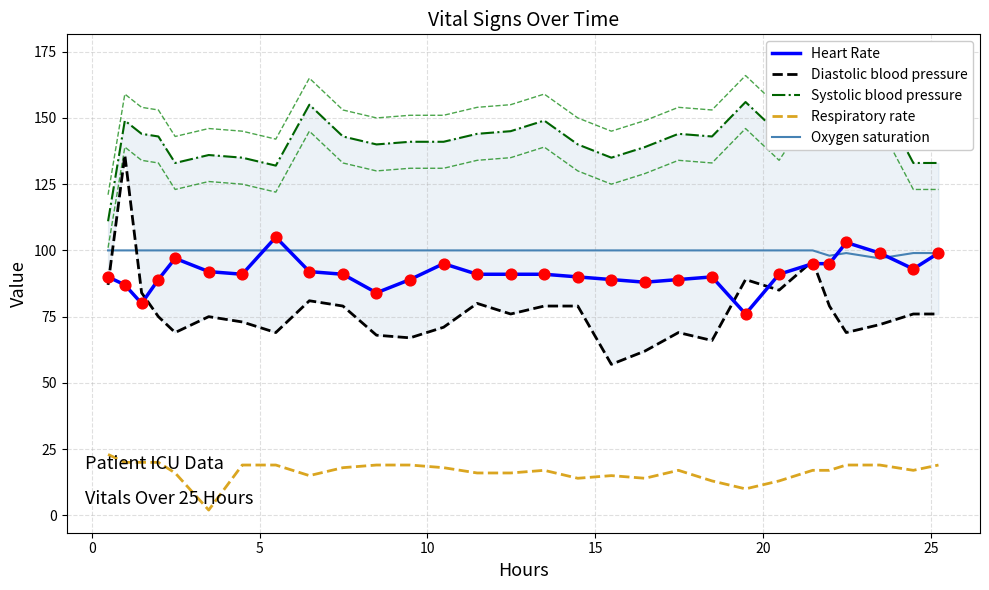

Which series has the largest total across all categories?

Systolic blood pressure